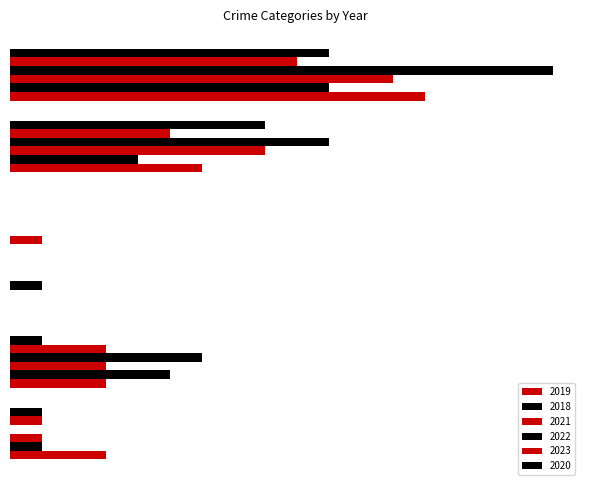

What is the average value of the 2020 series?

3